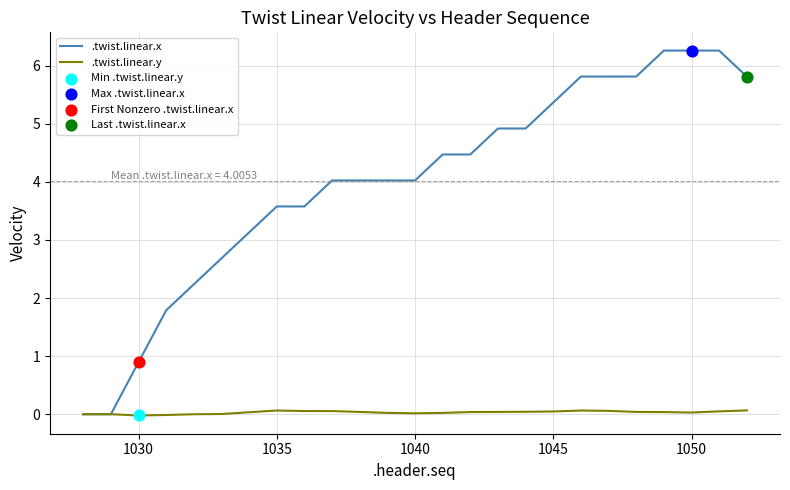

At how many categories does at least one series exceed 3?

19